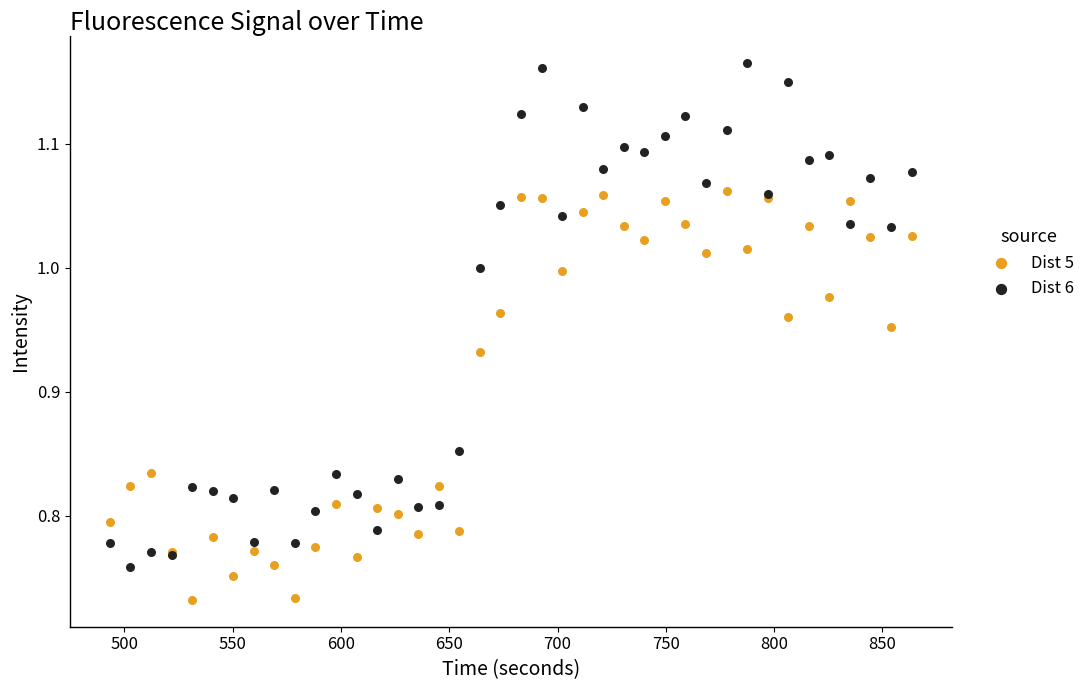

Which series contains the lowest Y value?

Dist 5